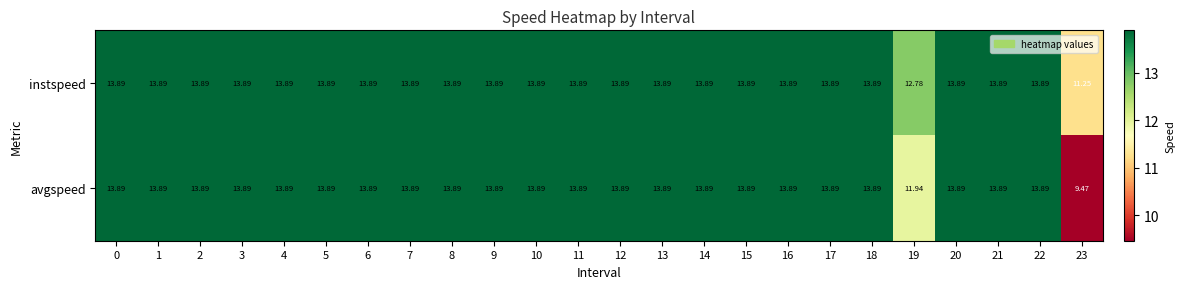

Which series has the widest spread of values?

avgspeed